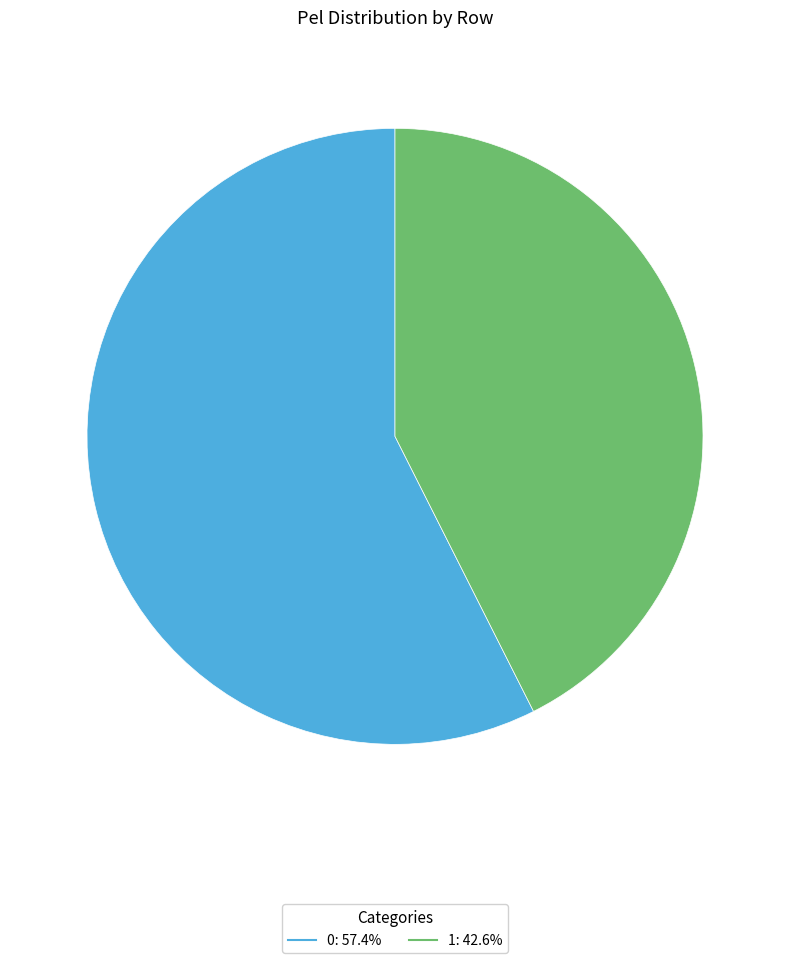

Is the sum of 0 and 1 greater than half?

Yes